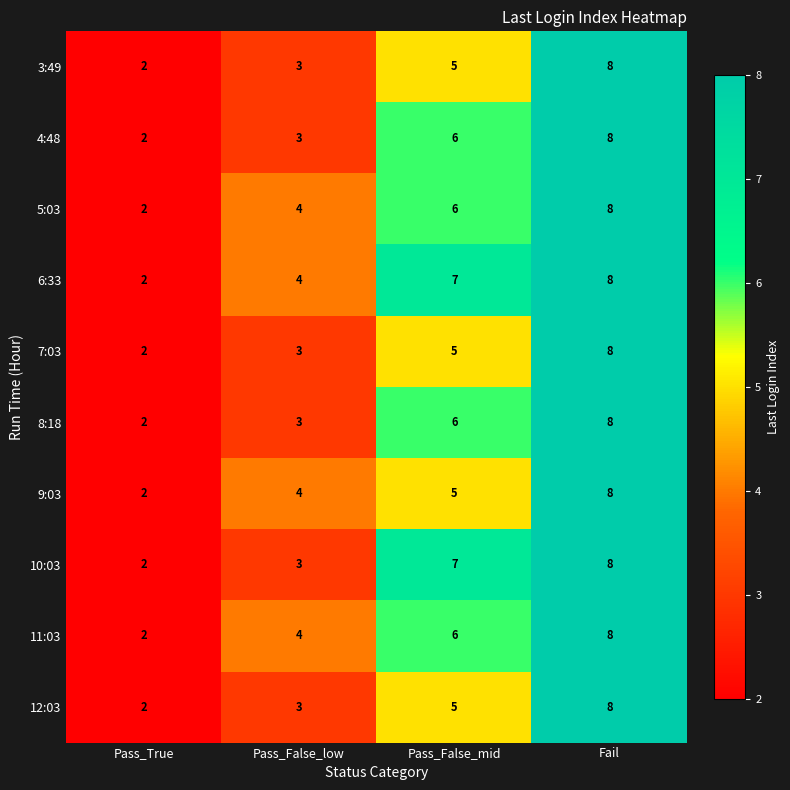

Is it true that 5:03 equals 6 at Pass_False_mid?

True